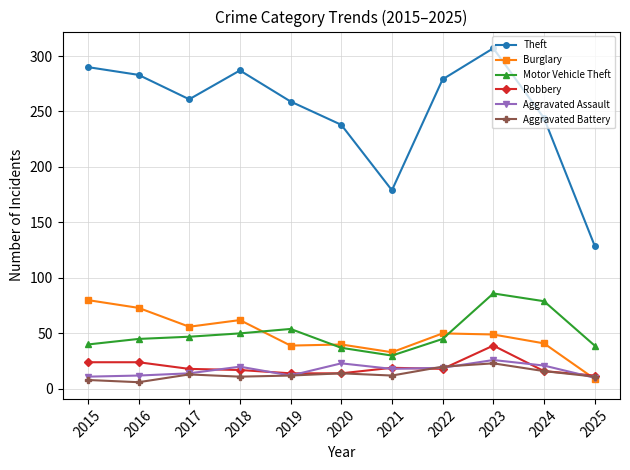

Is it true that Theft equals 95 at 2020?

False